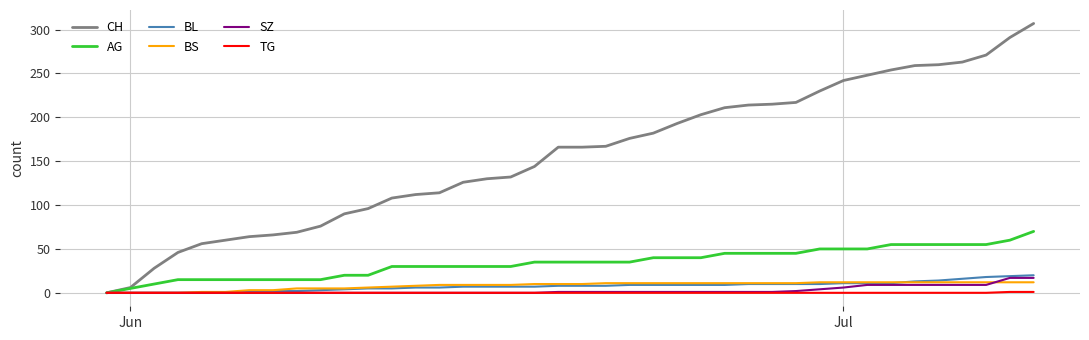

Which series has the largest total across all categories?

CH